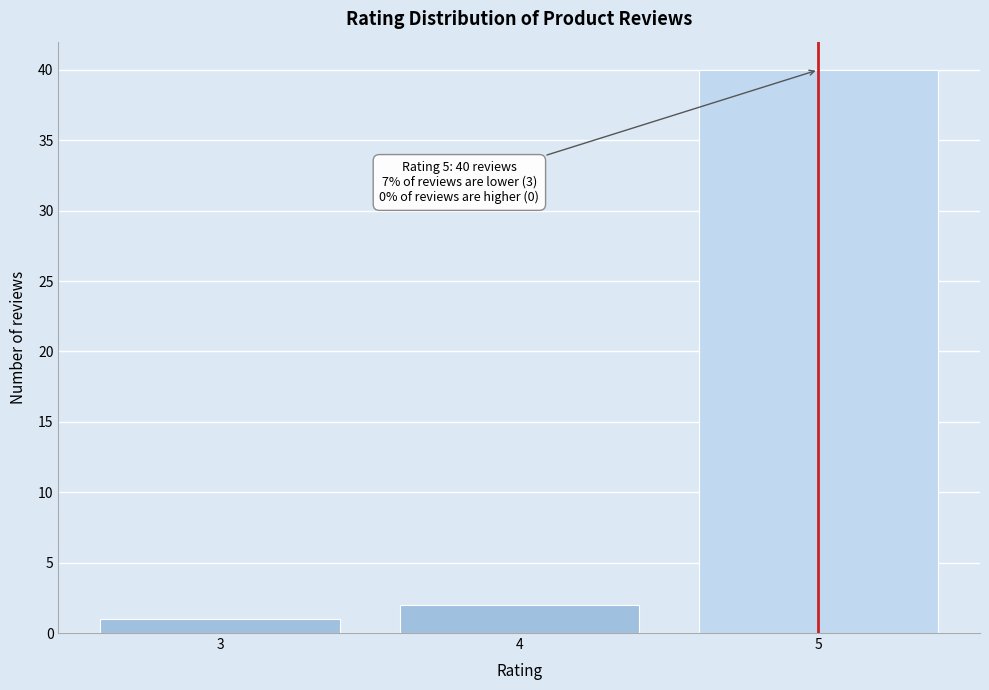

Reading left to right, extract all data points from this chart.

1	2	40